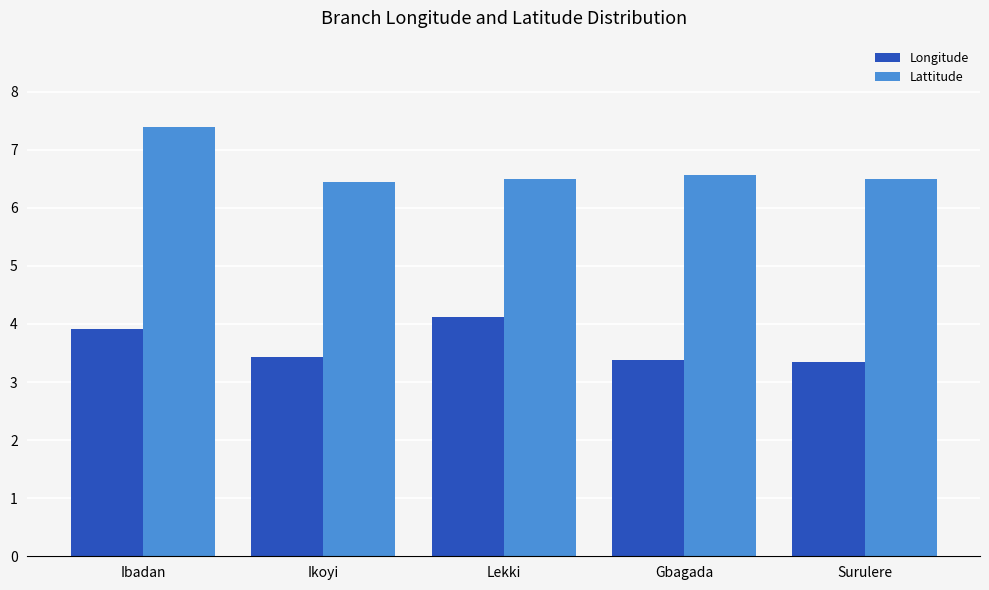

List the series in order of their overall mean, lowest first.

Longitude, Lattitude